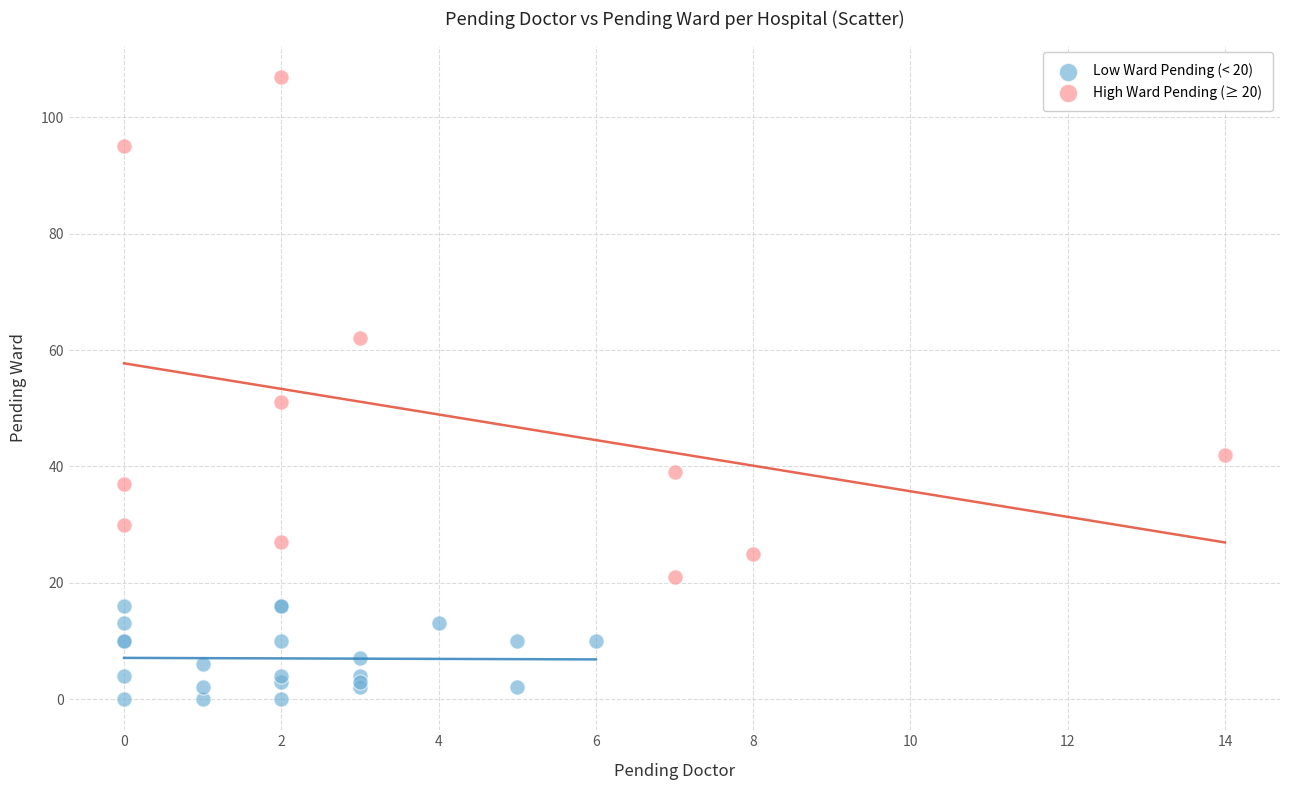

Which series contains the lowest Y value?

Low Ward Pending (< 20)